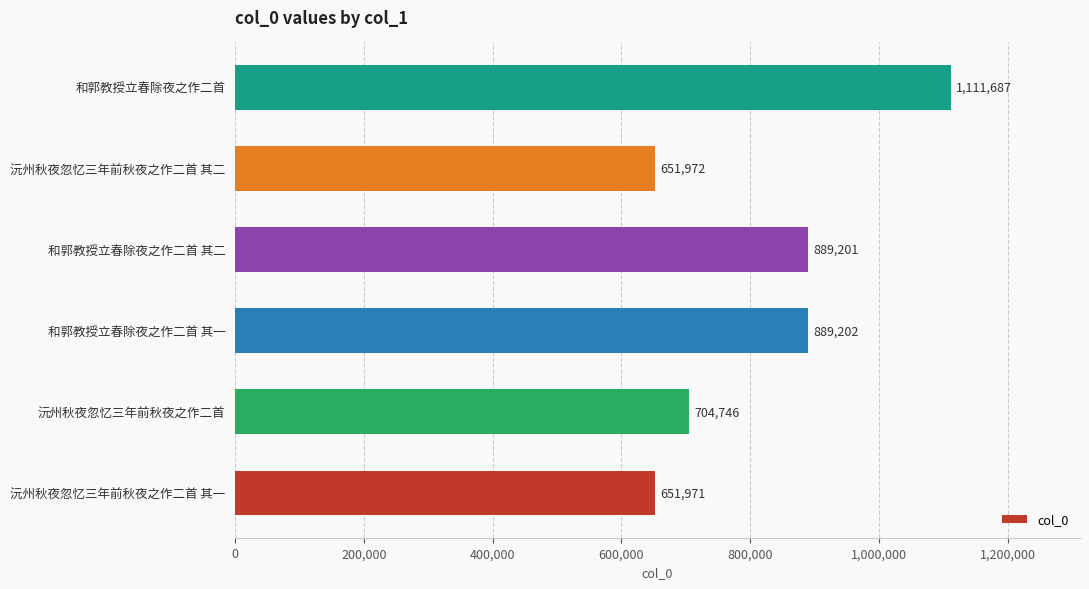

Read the value at 和郭教授立春除夜之作二首 其二, to the nearest 100.

889200